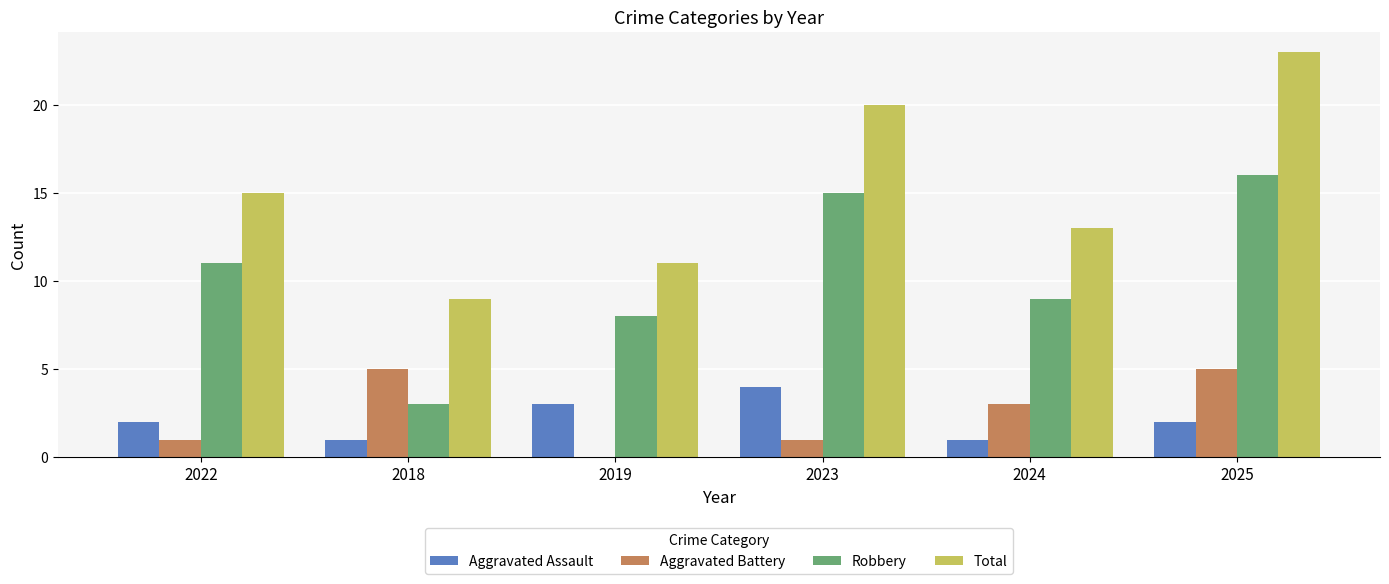

What is the spread (max minus min) of values at 2019?

11